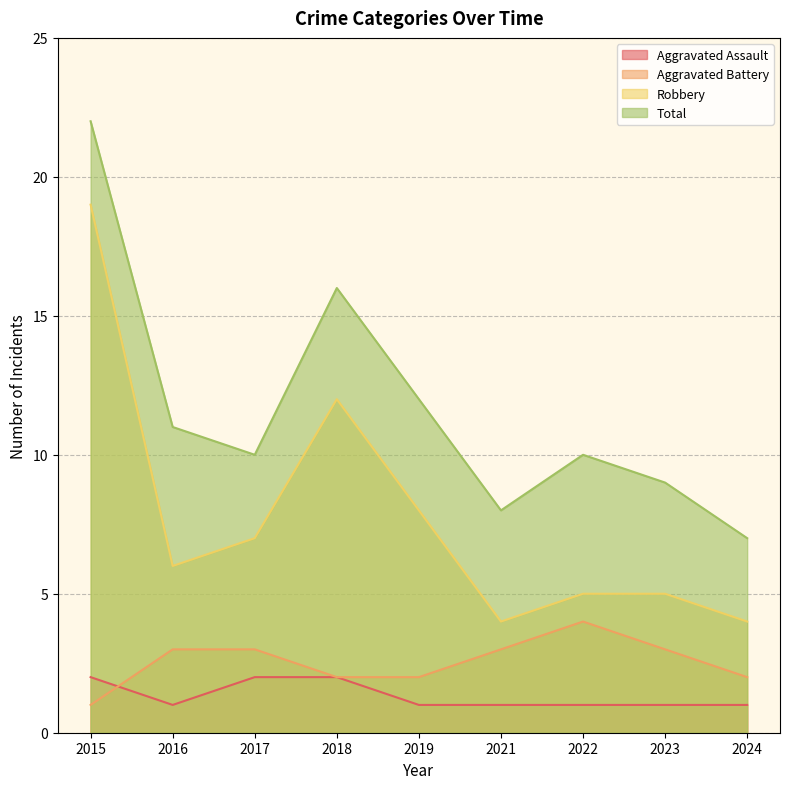

Where is Total nearest to the value 14?

2018